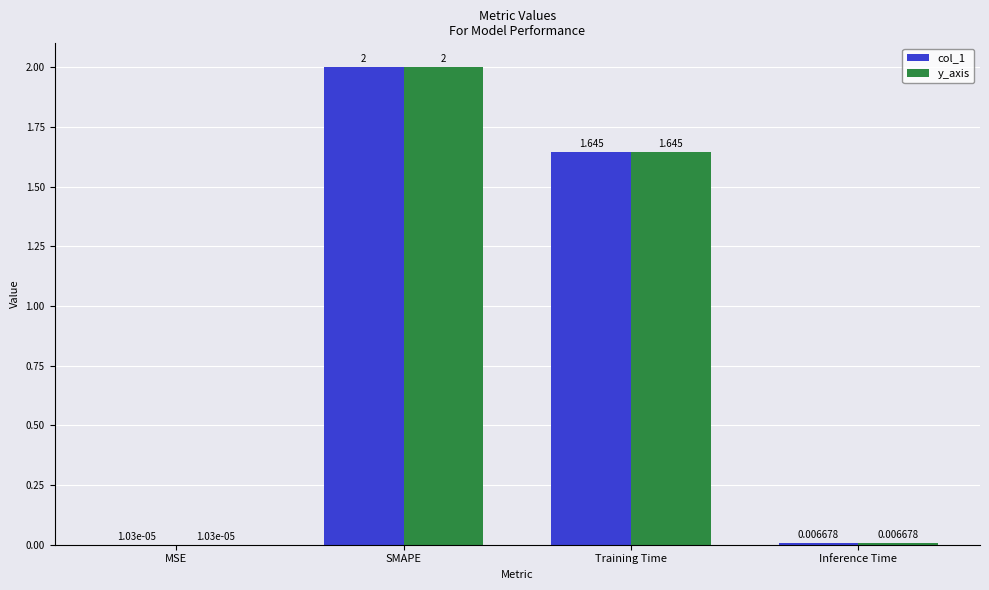

At which label does col_1 first exceed 1?

SMAPE